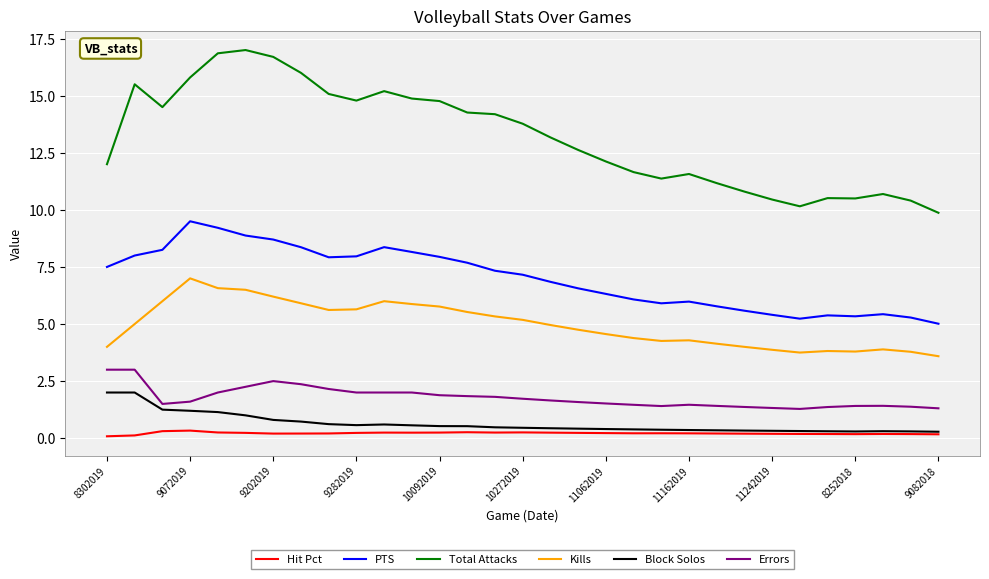

Which series has the largest total across all categories?

Total Attacks